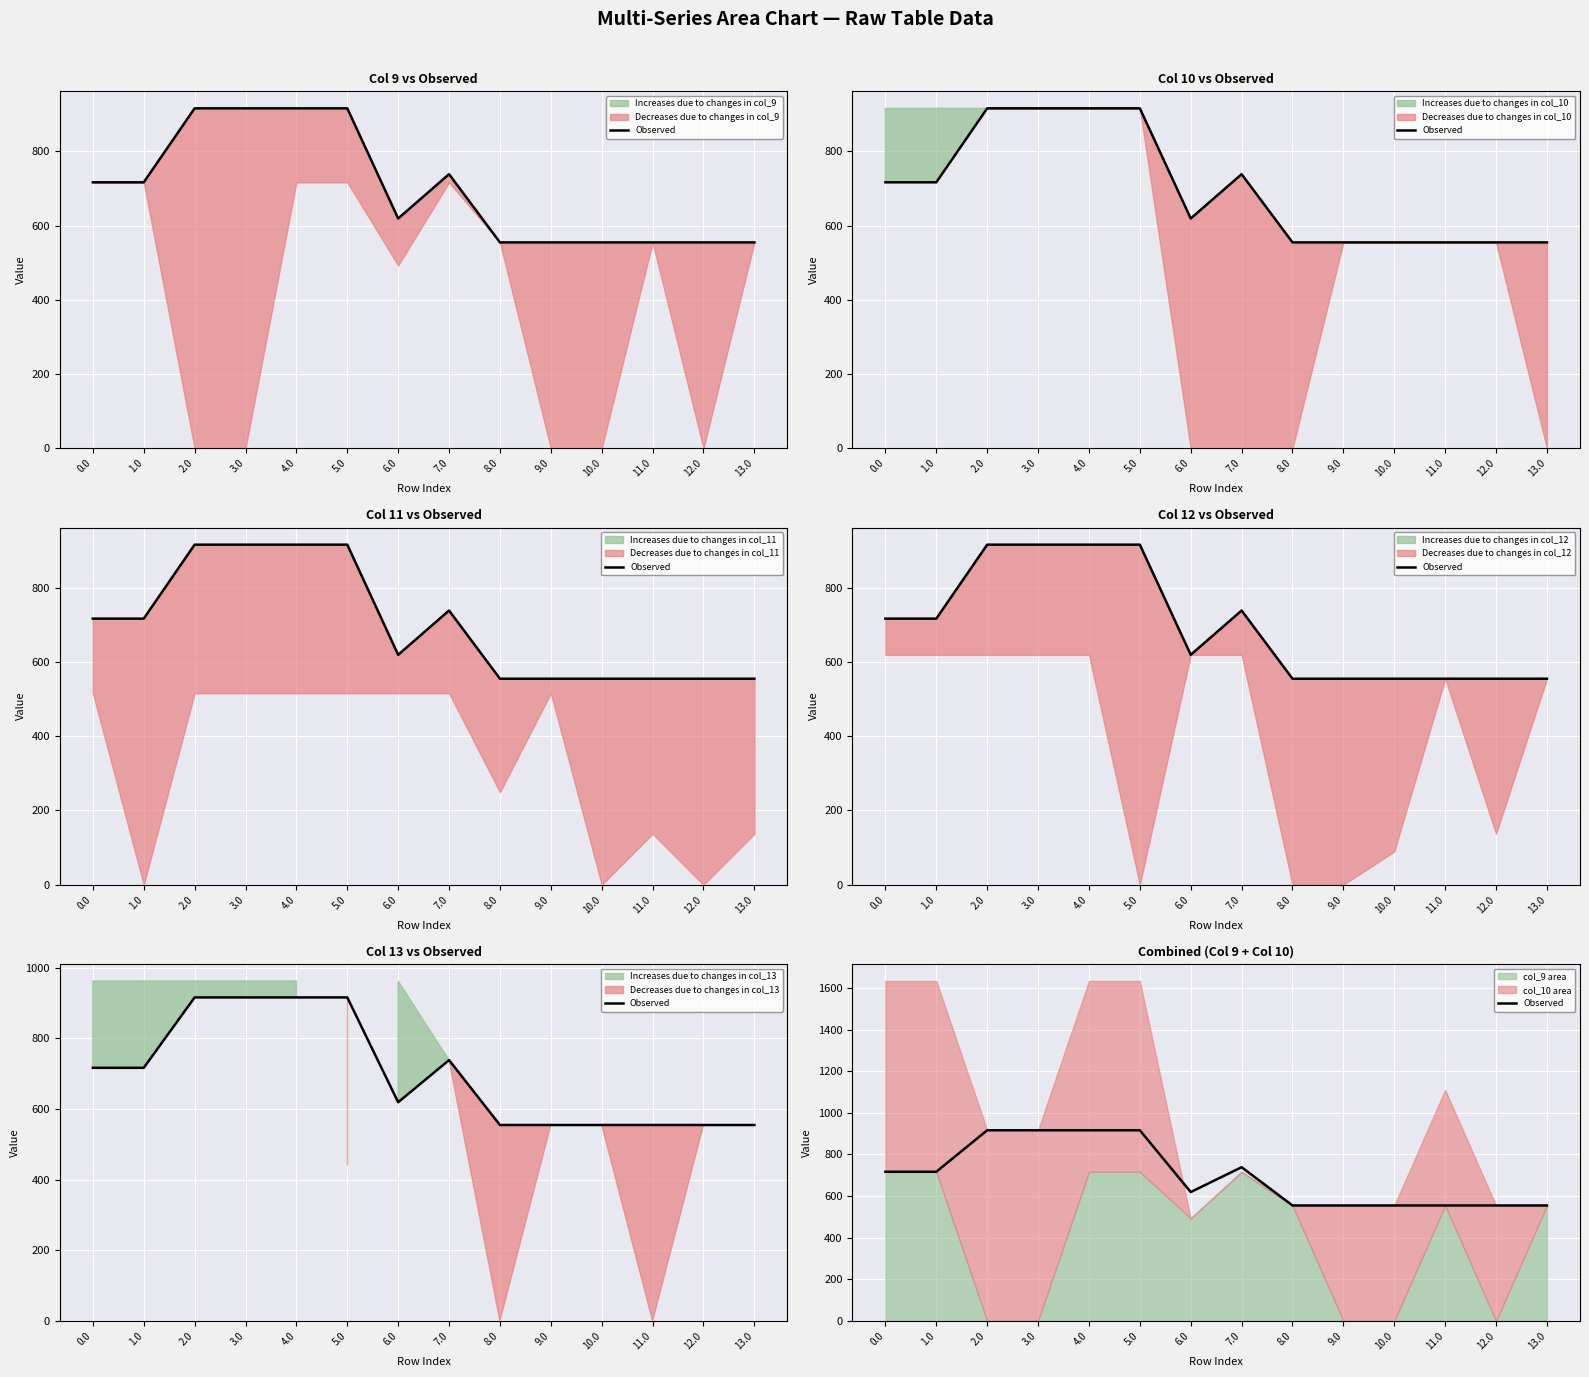

Reading left to right, list all the values displayed in this chart.

0.0=716.9	1.0=716.9	2.0=916.2	3.0=916.2	4.0=916.2	5.0=916.2	6.0=619.4	7.0=738.8	8.0=555.0	9.0=555.0	10.0=555.0	11.0=555.0	12.0=555.0	13.0=555.0